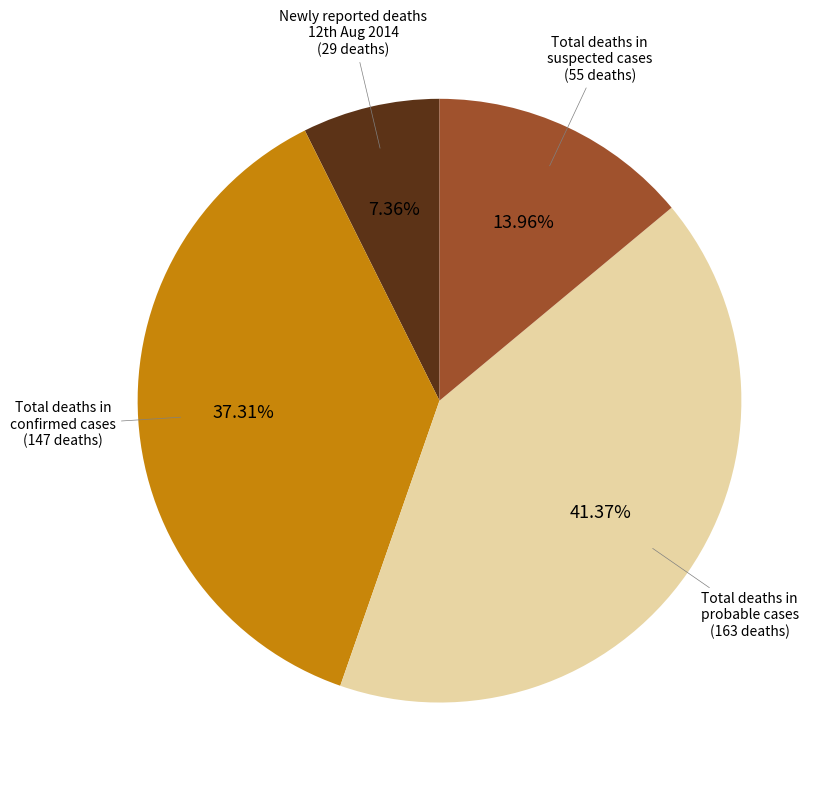

Does any single category account for the majority?

No